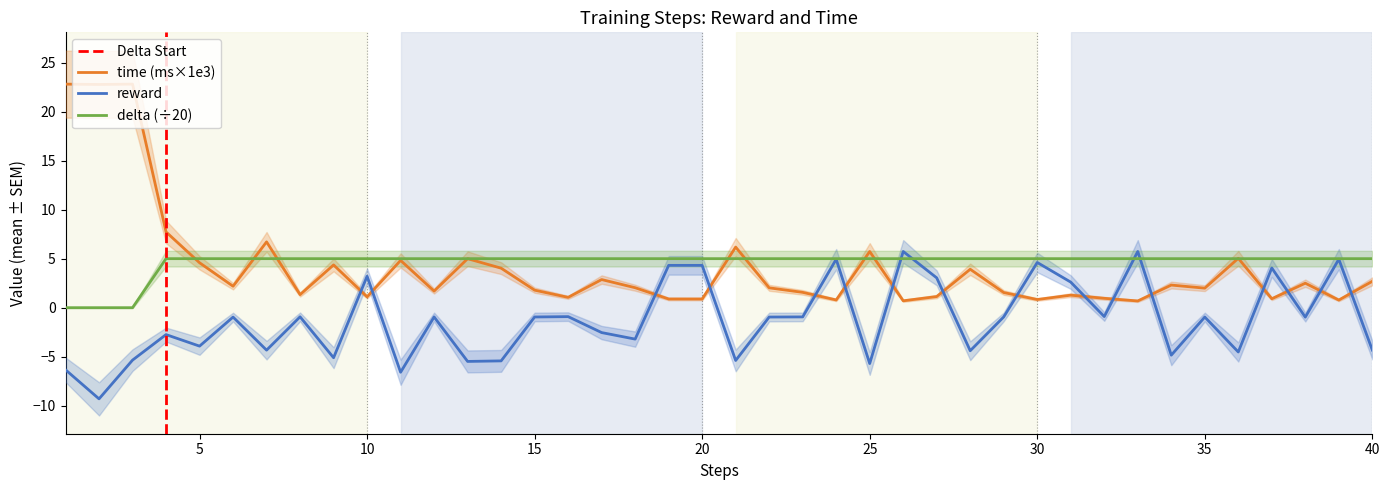

What are all the series names shown in the legend?

time, reward, delta